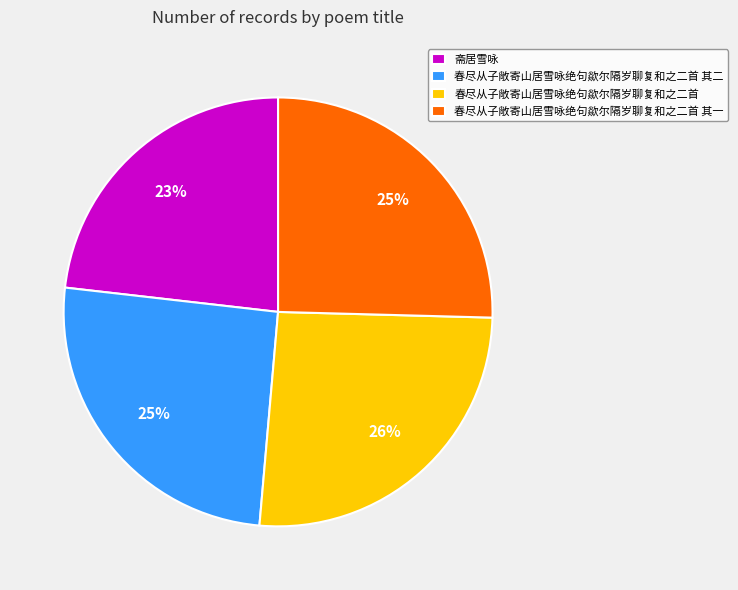

What is the ratio of the value at 春尽从子敞寄山居雪咏绝句歘尔隔岁聊复和之二首 其一 to the value at 春尽从子敞寄山居雪咏绝句歘尔隔岁聊复和之二首 其二?

1.0